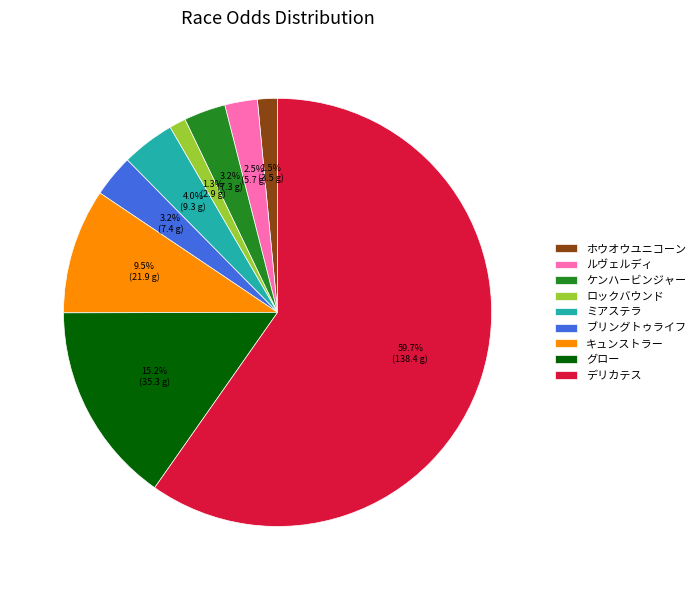

Which category accounts for the majority?

デリカテス